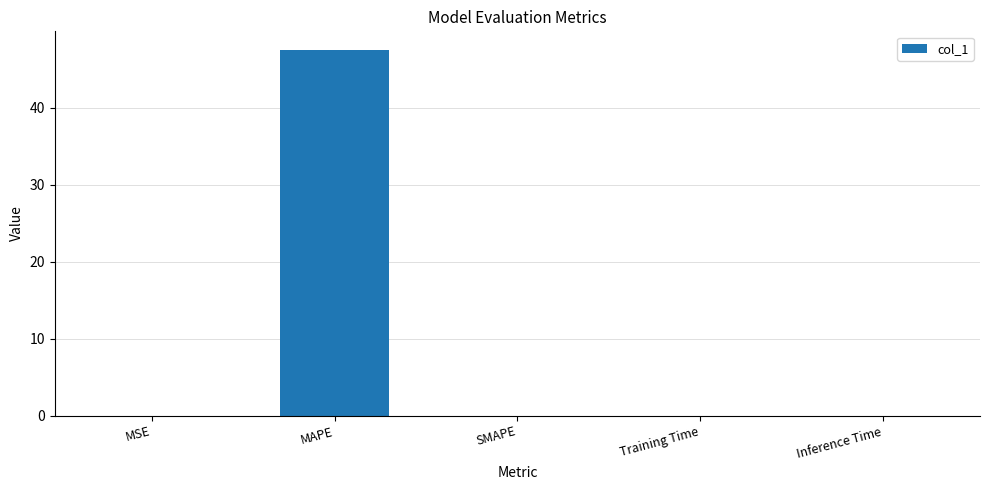

Which label corresponds to the largest value in the chart?

MAPE